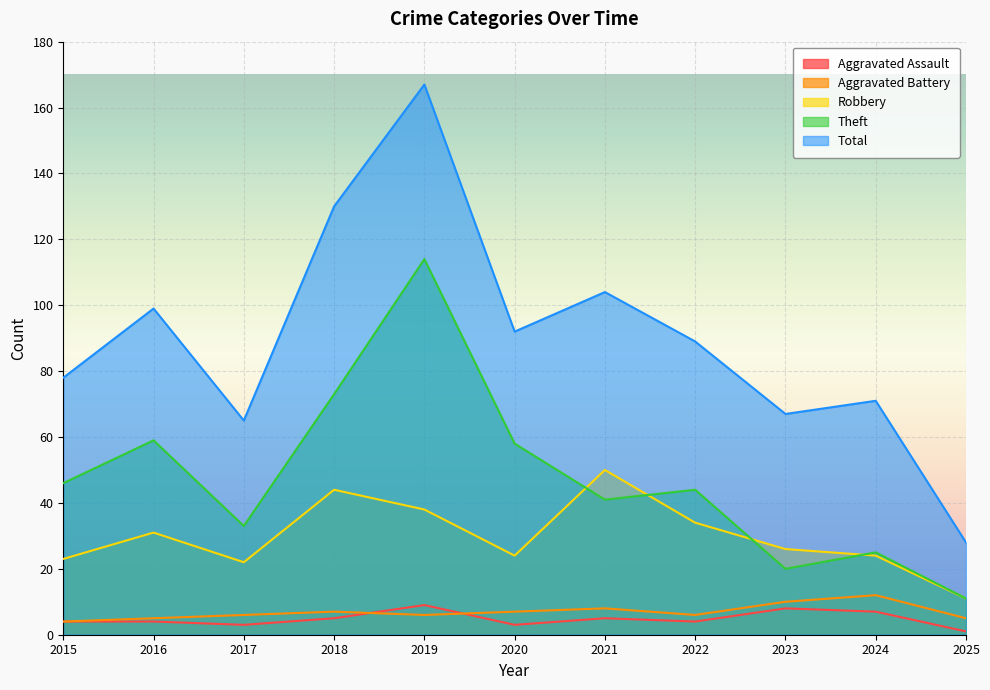

Where is the first local minimum for Aggravated Assault?

2017